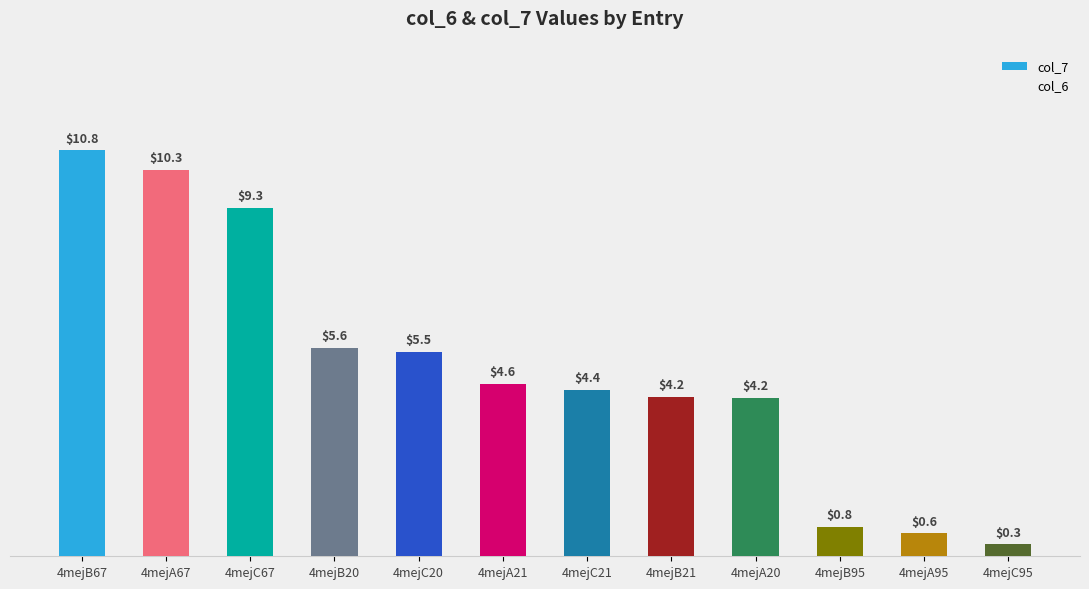

How many distinct data groups are displayed?

1